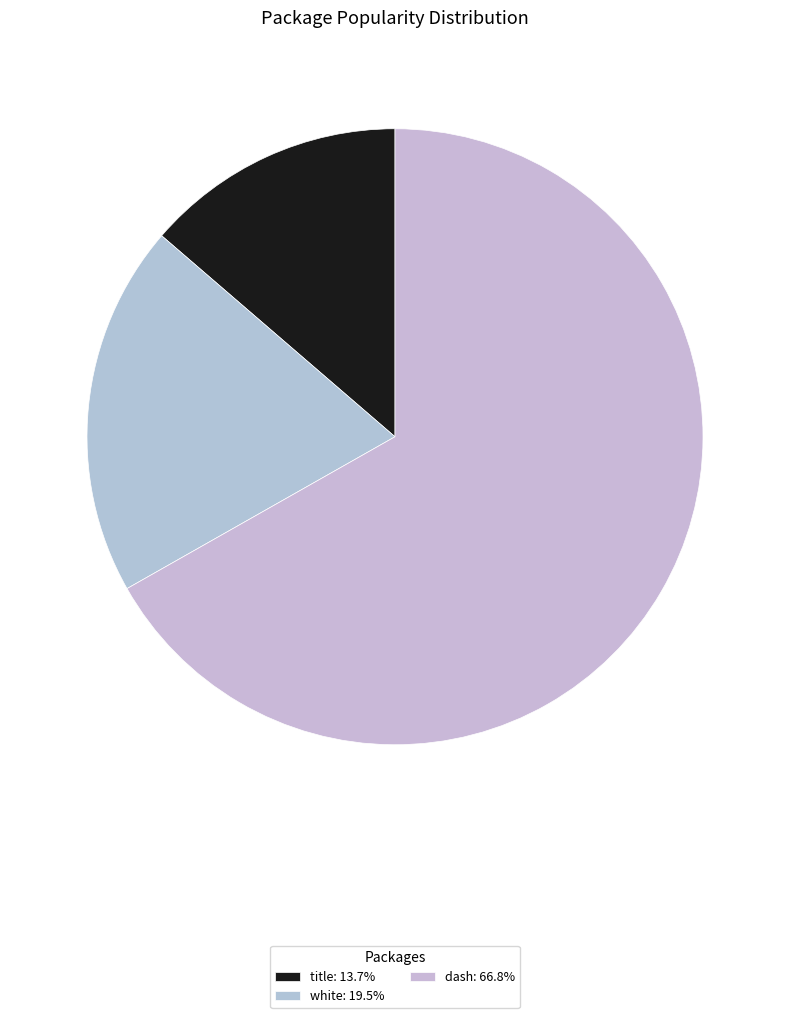

How many segments does this pie chart have?

3